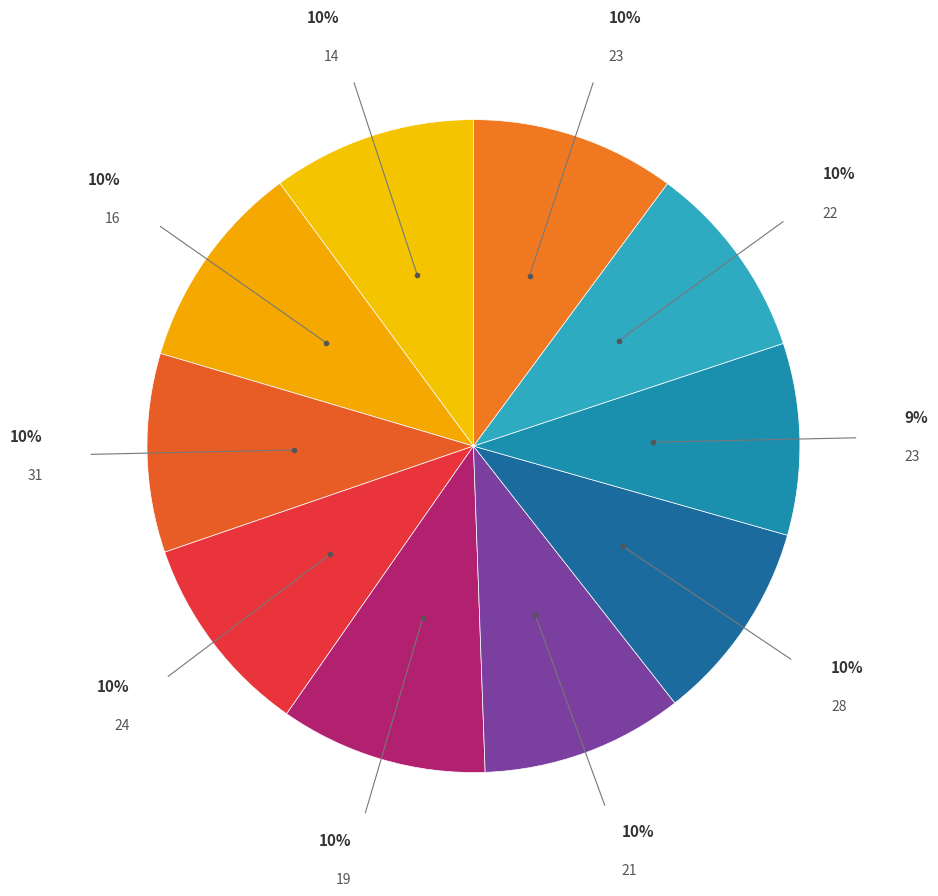

How many slices are in this pie chart?

10